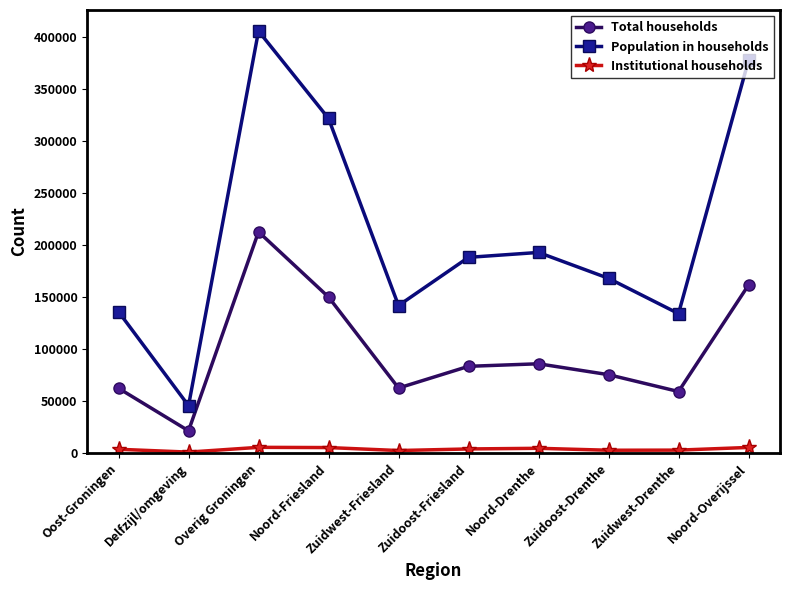

Which series changed the most between Delfzijl/omgeving and Zuidoost-Drenthe?

Population in households